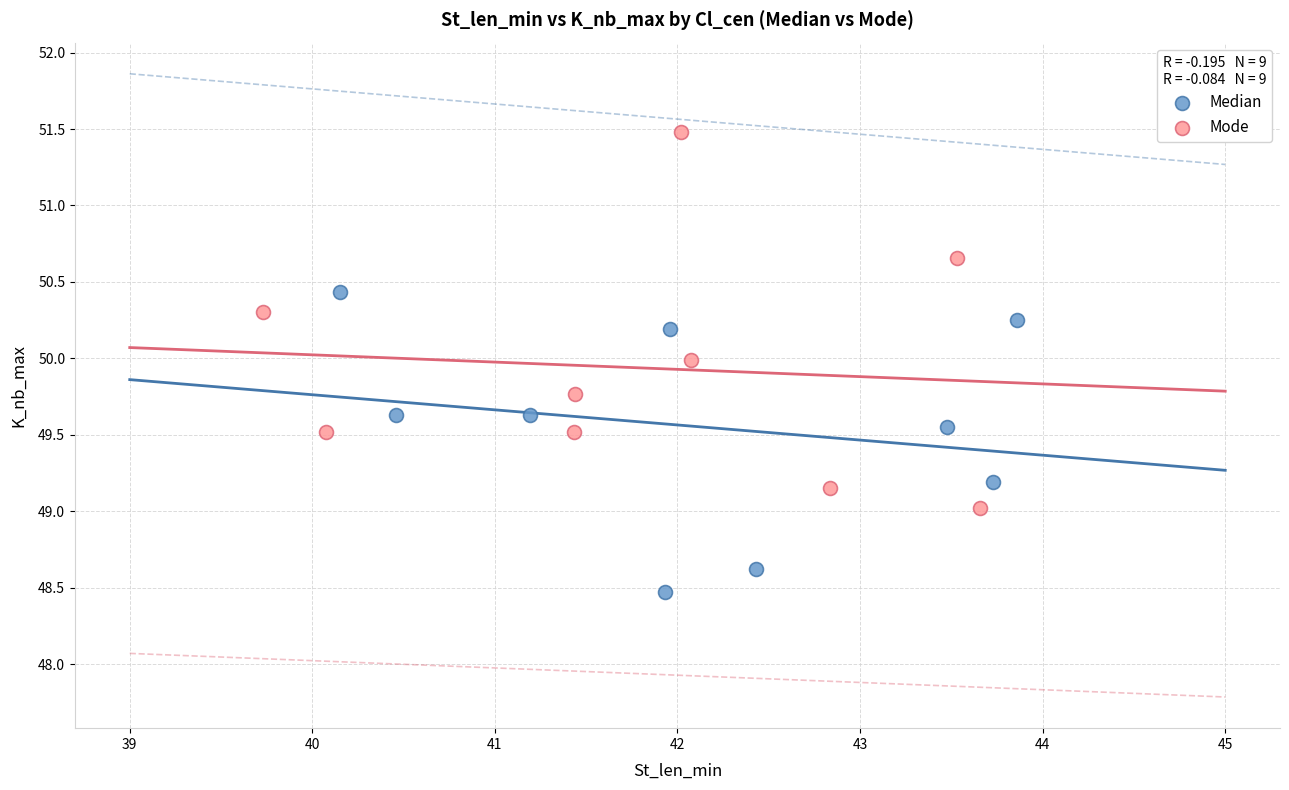

What are all the series names shown in the legend?

Median, Mode